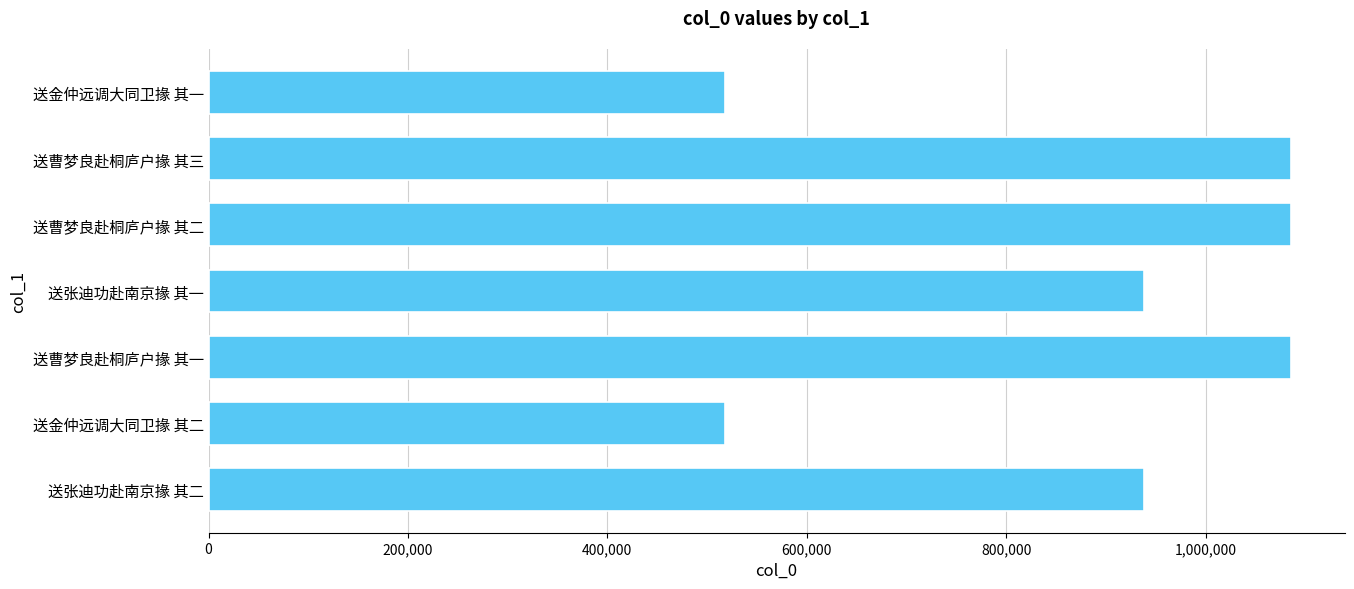

What is the difference between the maximum and minimum values?

566746